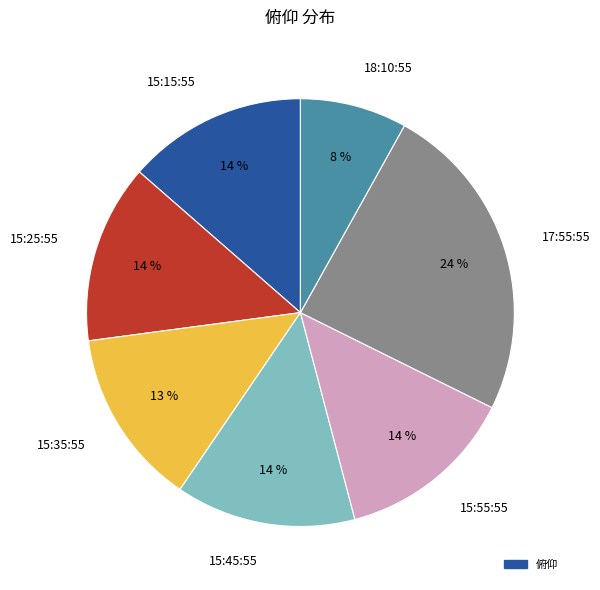

The 15:15:55 slice represents 1% of the pie. True or false?

False